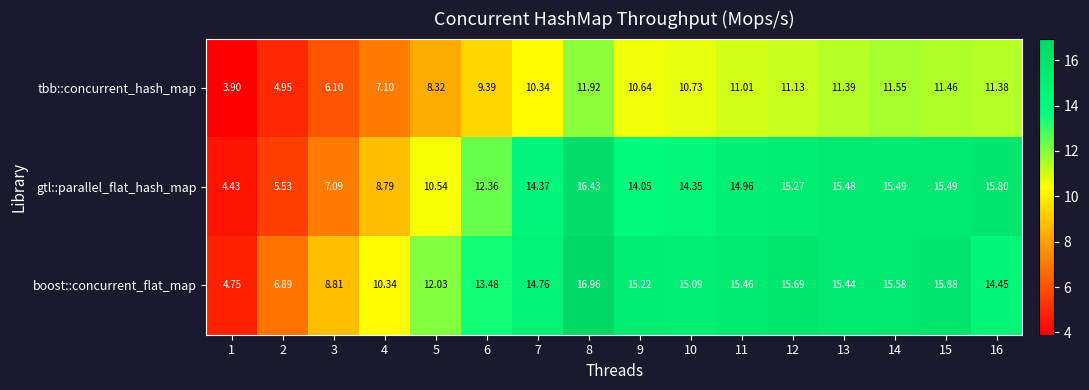

Which series changed the most between 3 and 6?

gtl::parallel_flat_hash_map